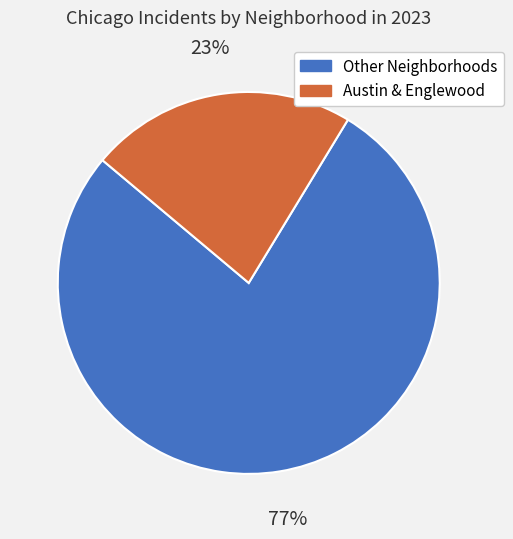

To the nearest percent, what is the average slice percentage?

50%